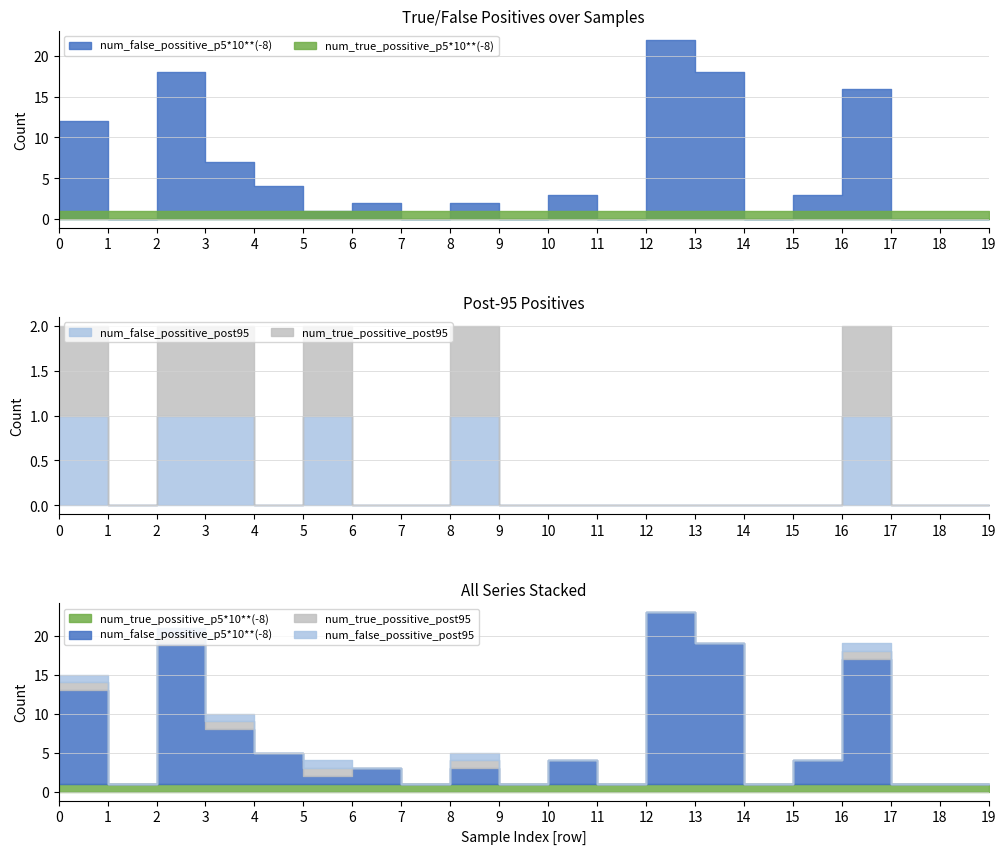

At which label does num_false_possitive_post95 reach its minimum?

1